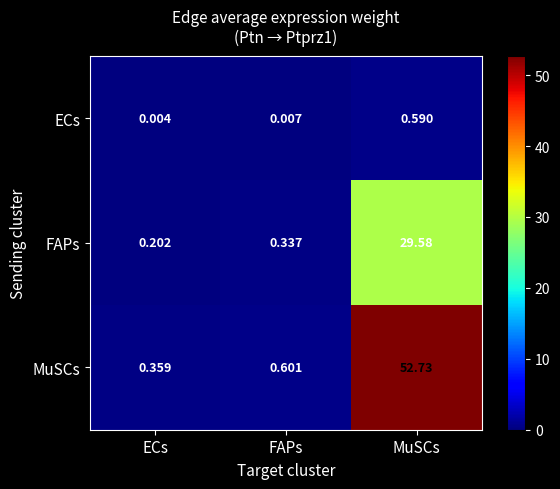

At which category is the sum across all series the highest?

MuSCs